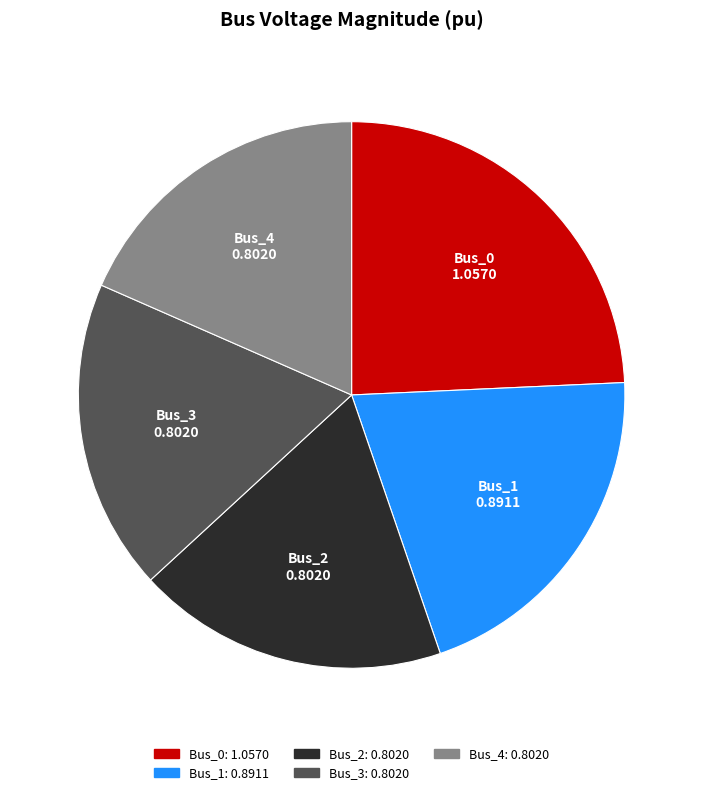

Is there any slice that represents more than half of the pie?

No